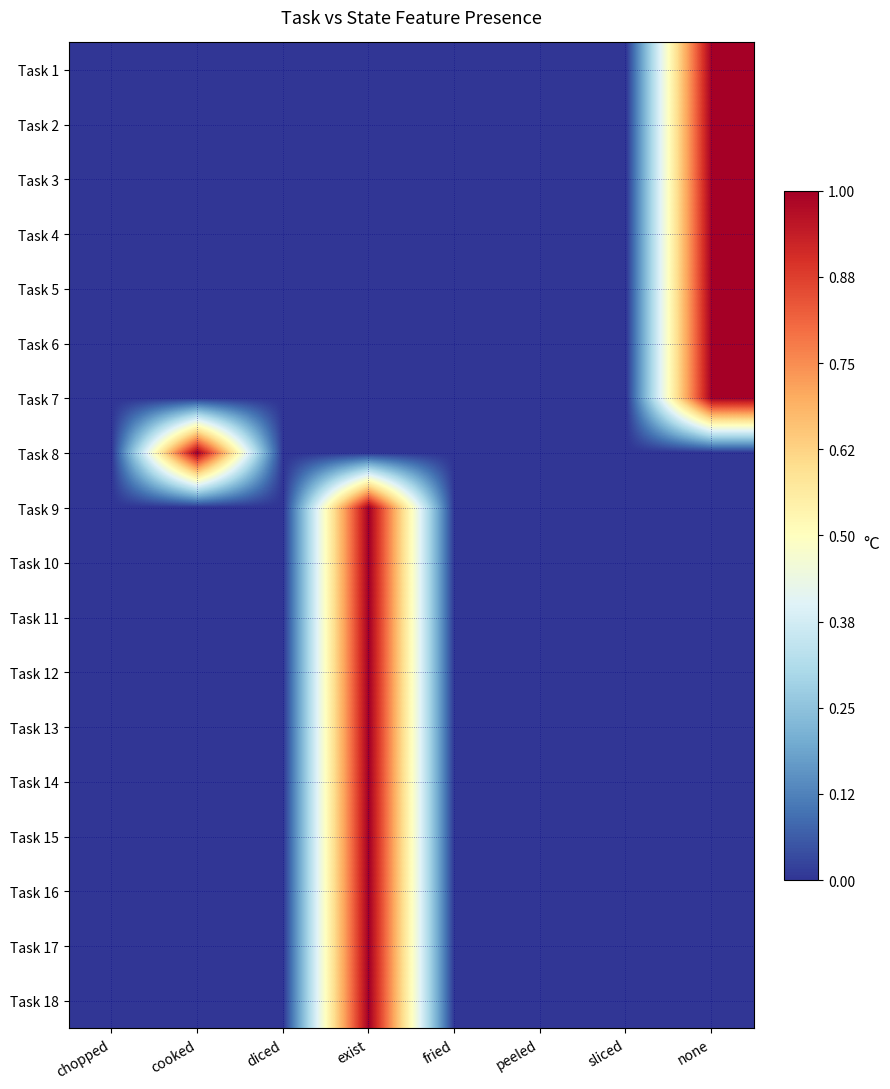

Reading left to right, what are all the values shown in this chart?

Task 1: chopped=0	cooked=0	diced=0	exist=0	fried=0	peeled=0	sliced=0	none=1
Task 2: chopped=0	cooked=0	diced=0	exist=0	fried=0	peeled=0	sliced=0	none=1
Task 3: chopped=0	cooked=0	diced=0	exist=0	fried=0	peeled=0	sliced=0	none=1
Task 4: chopped=0	cooked=0	diced=0	exist=0	fried=0	peeled=0	sliced=0	none=1
Task 5: chopped=0	cooked=0	diced=0	exist=0	fried=0	peeled=0	sliced=0	none=1
Task 6: chopped=0	cooked=0	diced=0	exist=0	fried=0	peeled=0	sliced=0	none=1
Task 7: chopped=0	cooked=0	diced=0	exist=0	fried=0	peeled=0	sliced=0	none=1
Task 8: chopped=0	cooked=1	diced=0	exist=0	fried=0	peeled=0	sliced=0	none=0
Task 9: chopped=0	cooked=0	diced=0	exist=1	fried=0	peeled=0	sliced=0	none=0
Task 10: chopped=0	cooked=0	diced=0	exist=1	fried=0	peeled=0	sliced=0	none=0
Task 11: chopped=0	cooked=0	diced=0	exist=1	fried=0	peeled=0	sliced=0	none=0
Task 12: chopped=0	cooked=0	diced=0	exist=1	fried=0	peeled=0	sliced=0	none=0
Task 13: chopped=0	cooked=0	diced=0	exist=1	fried=0	peeled=0	sliced=0	none=0
Task 14: chopped=0	cooked=0	diced=0	exist=1	fried=0	peeled=0	sliced=0	none=0
Task 15: chopped=0	cooked=0	diced=0	exist=1	fried=0	peeled=0	sliced=0	none=0
Task 16: chopped=0	cooked=0	diced=0	exist=1	fried=0	peeled=0	sliced=0	none=0
Task 17: chopped=0	cooked=0	diced=0	exist=1	fried=0	peeled=0	sliced=0	none=0
Task 18: chopped=0	cooked=0	diced=0	exist=1	fried=0	peeled=0	sliced=0	none=0